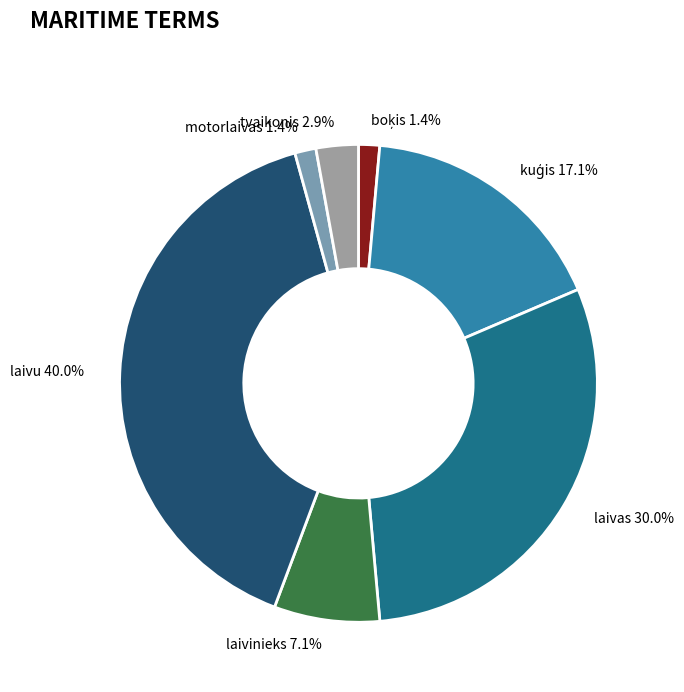

What portion of the pie excludes laivinieks?

92.9%